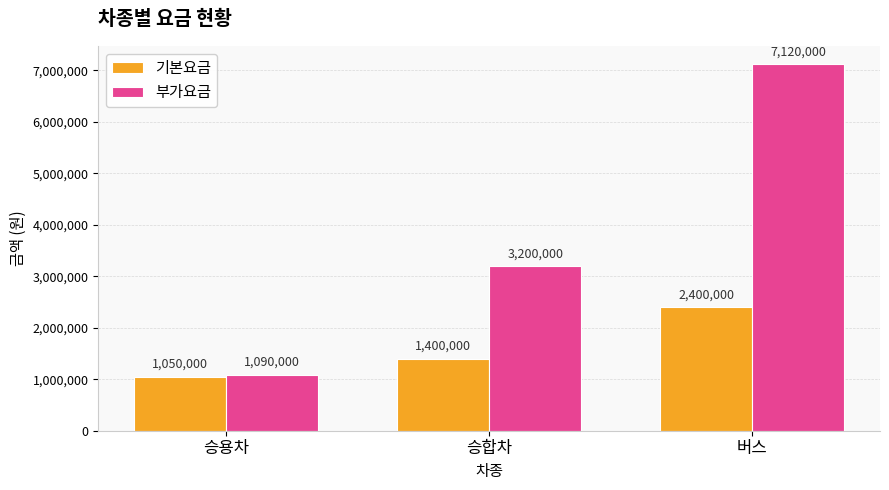

What is the difference between the maximum and minimum values in the 기본요금 series?

1350000